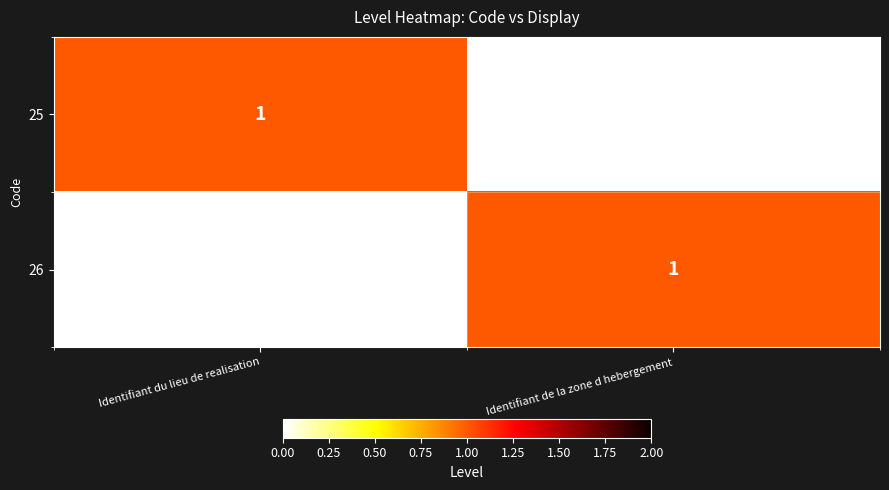

At how many categories does at least one series exceed 0?

2